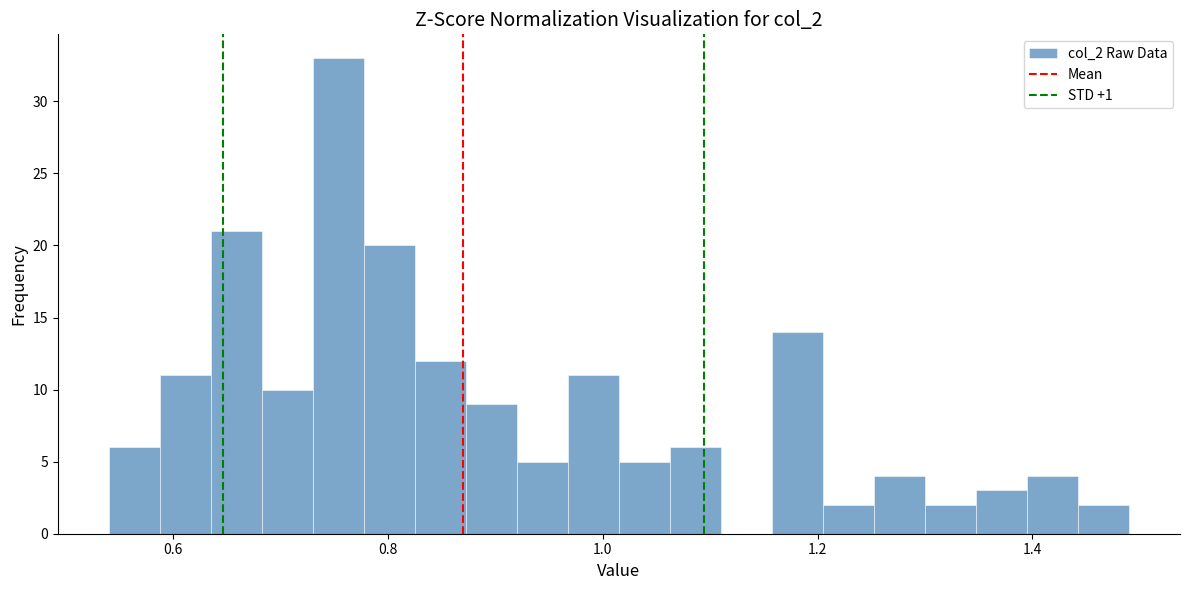

Read against the x-axis, roughly where is the centre of the tallest bar?

0.76